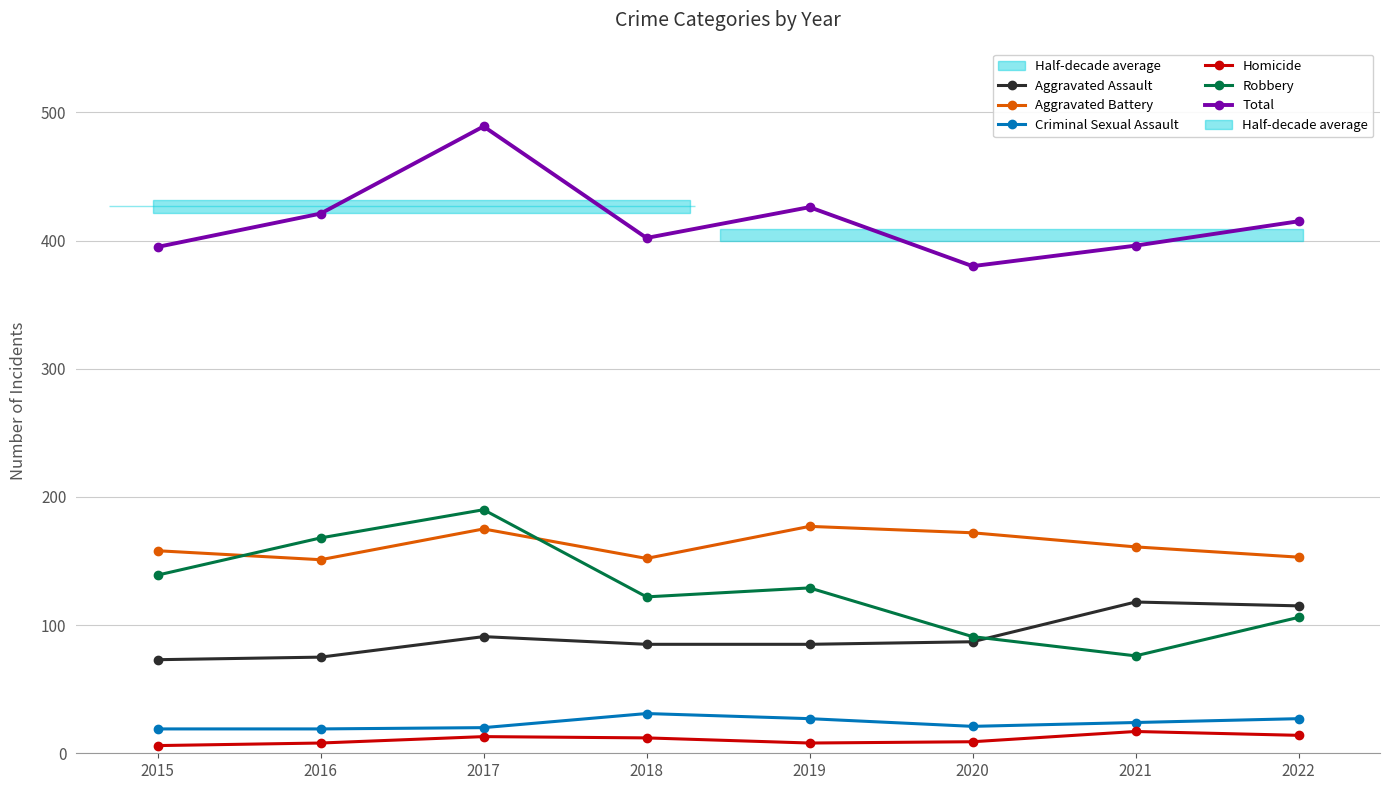

True or false: Aggravated Battery has more than 0 points higher than both neighbors.

True